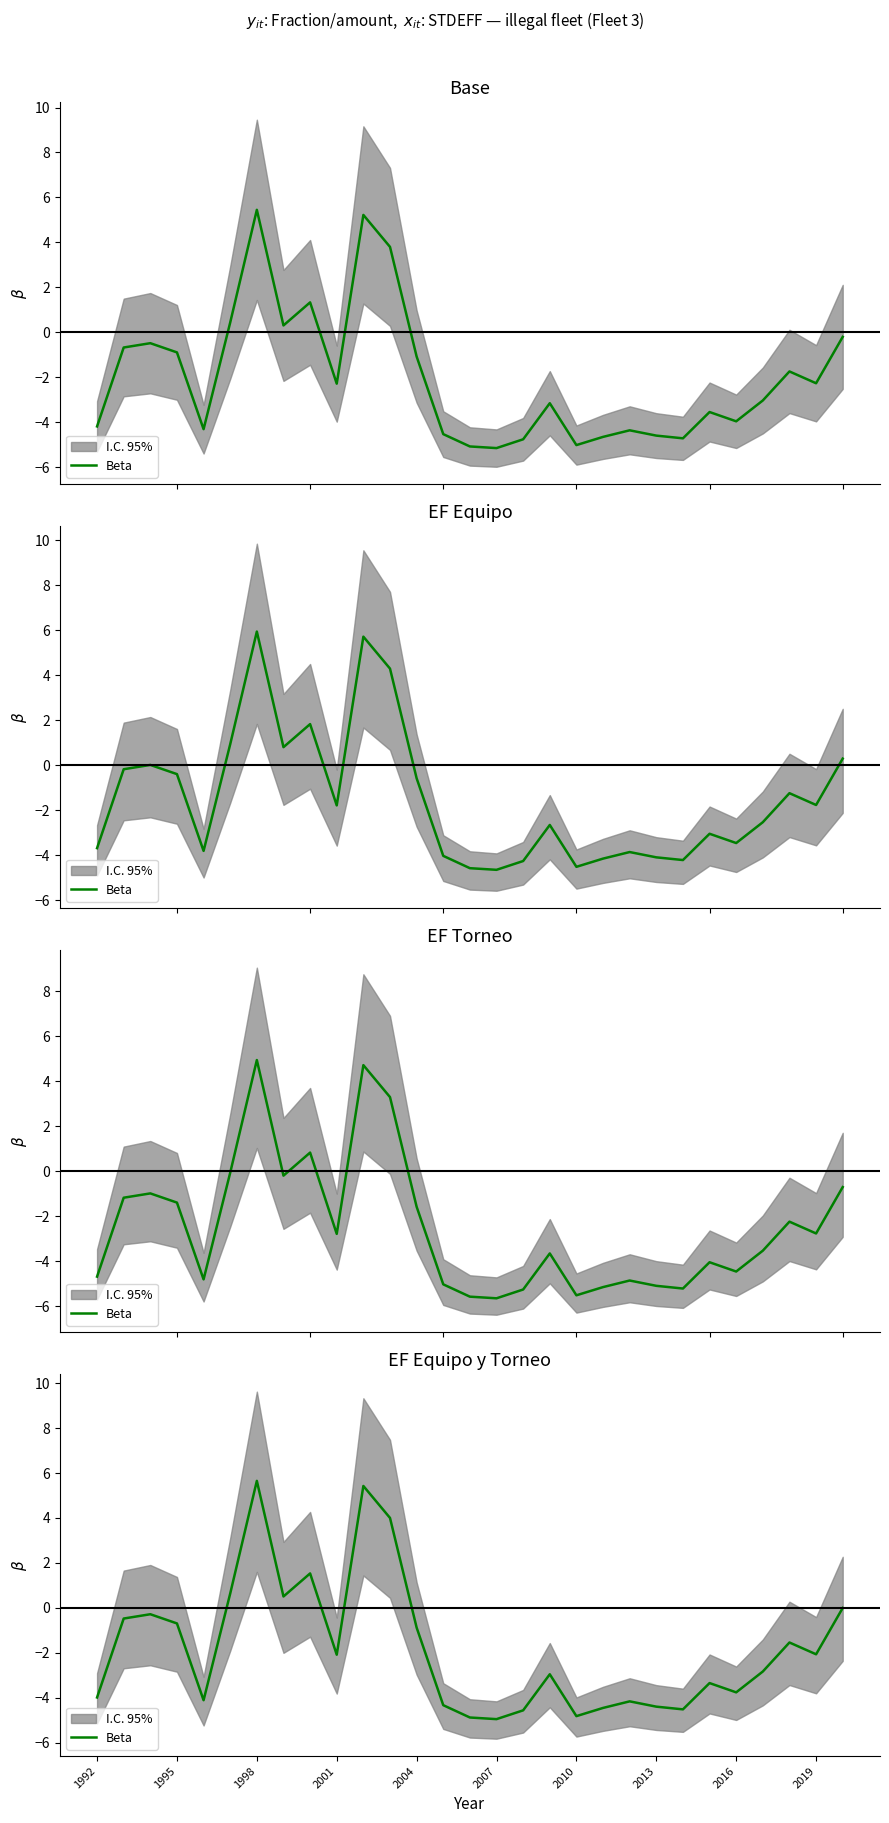

Which category has the lowest value across all series?

2007